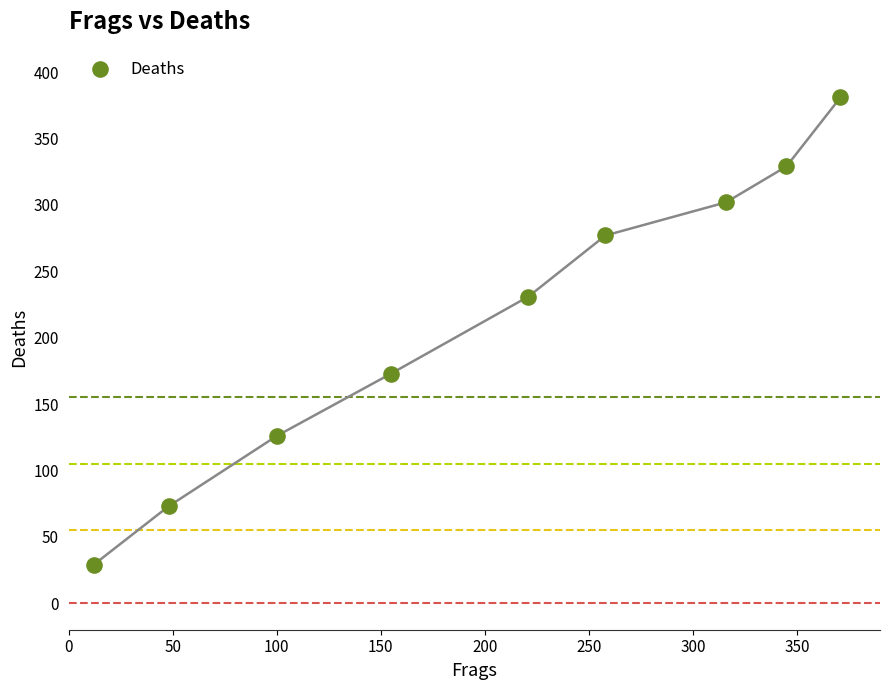

What is the range of Y values (max minus min)?

352